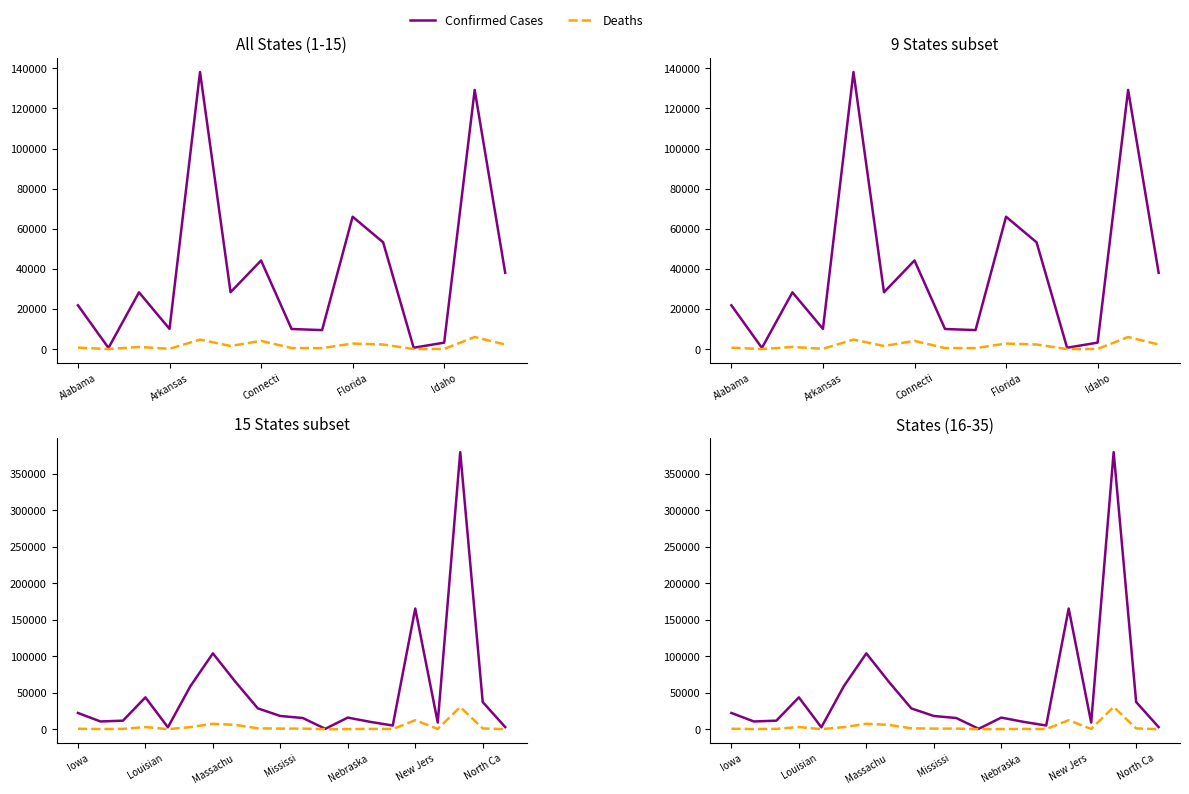

Rank the series at Idaho from lowest to highest value.

Deaths, Confirmed Cases